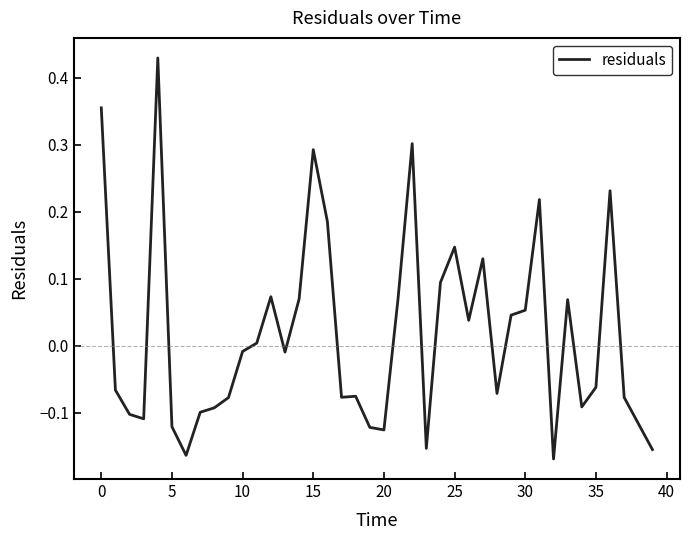

What is the difference between the maximum and minimum values?

0.6